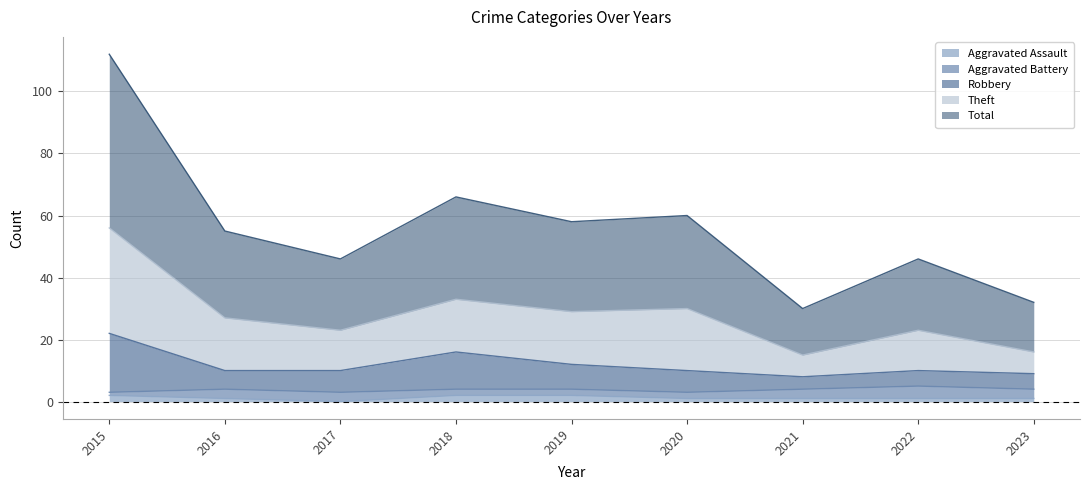

Where is the first local maximum for Total?

2018